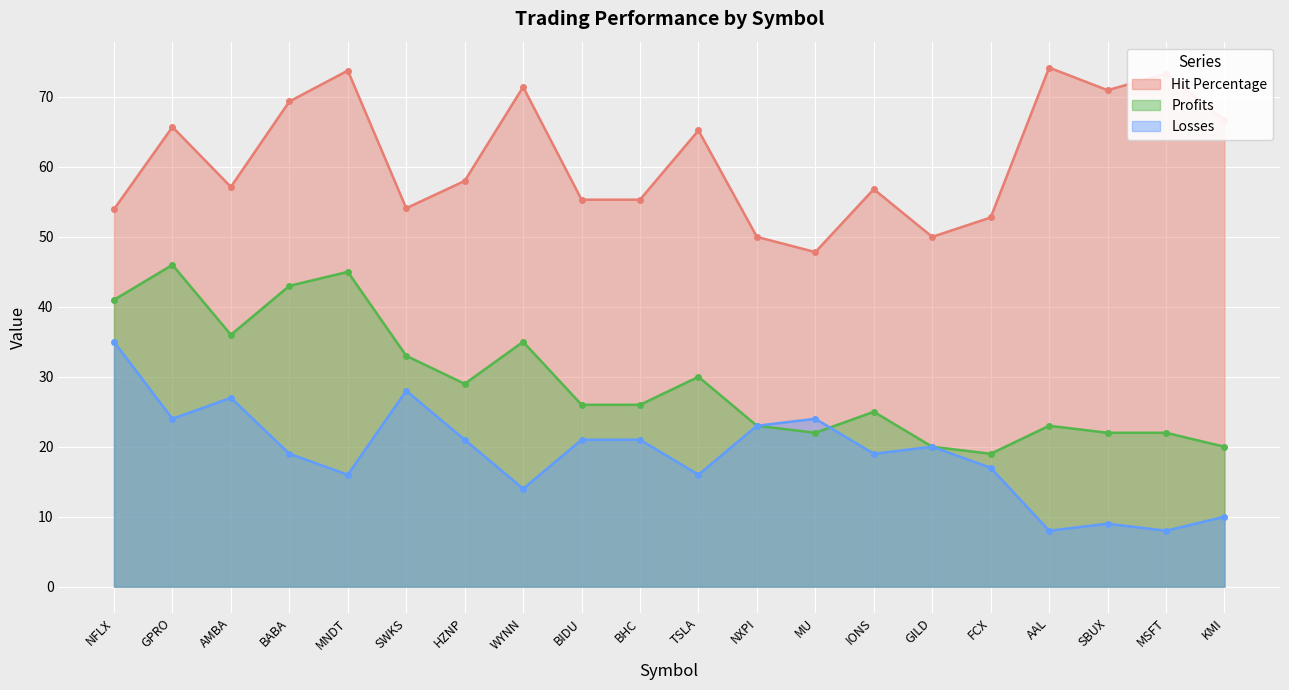

How many interior local valleys does the Losses series have?

7